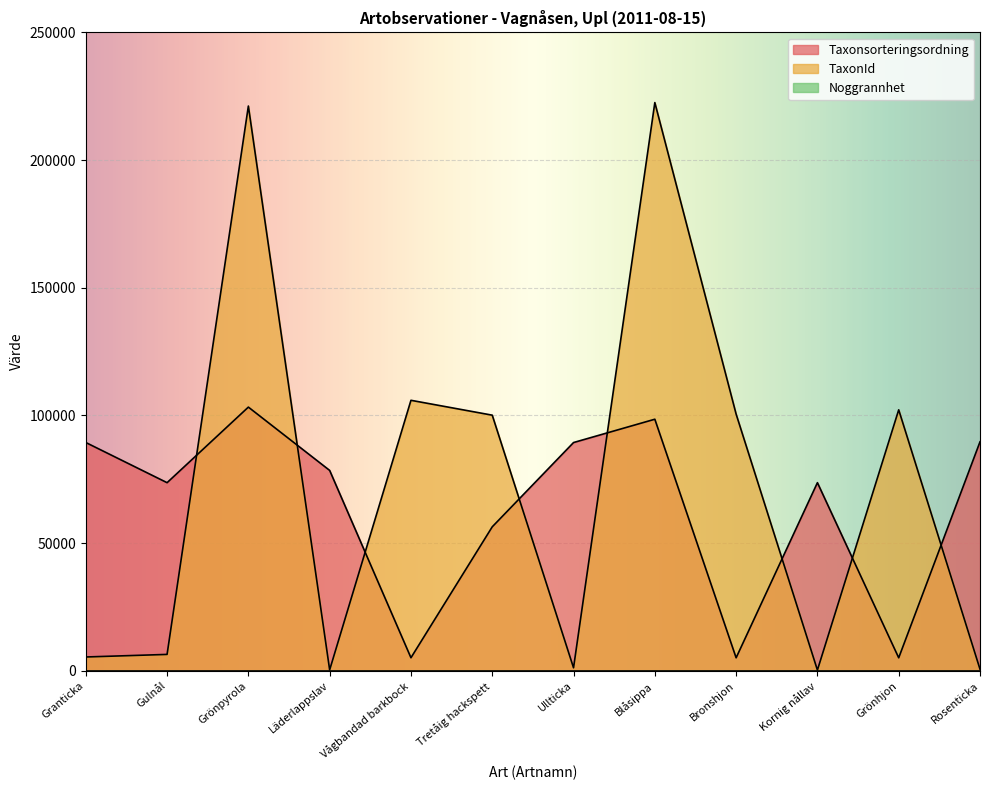

At which category is the sum across all series the highest?

Grönpyrola